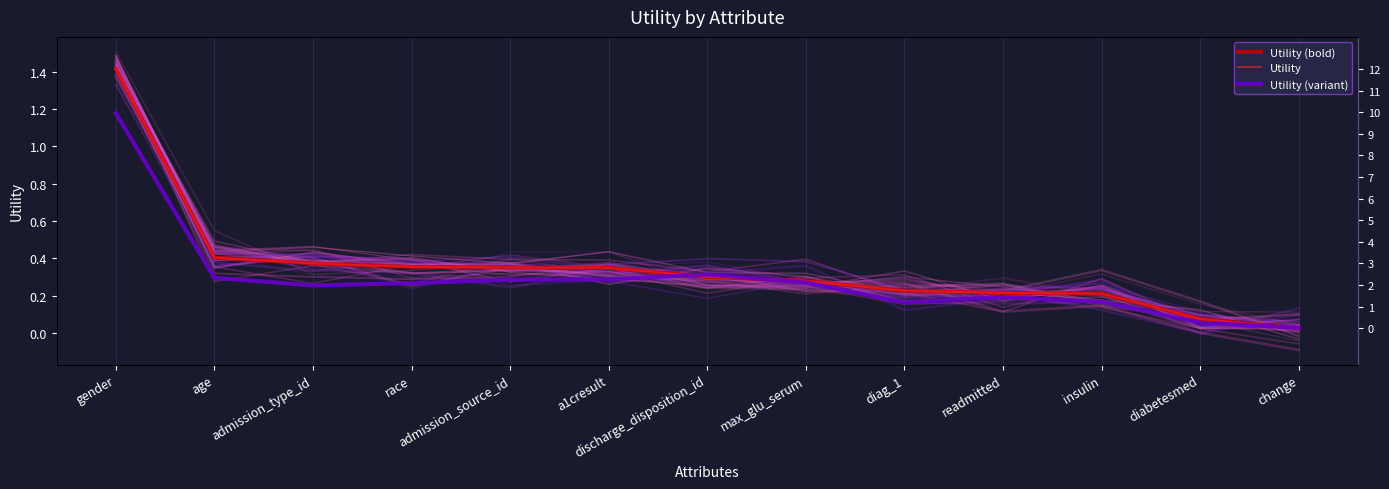

What is the difference between the second highest and minimum values in the Utility (bold) series?

0.4